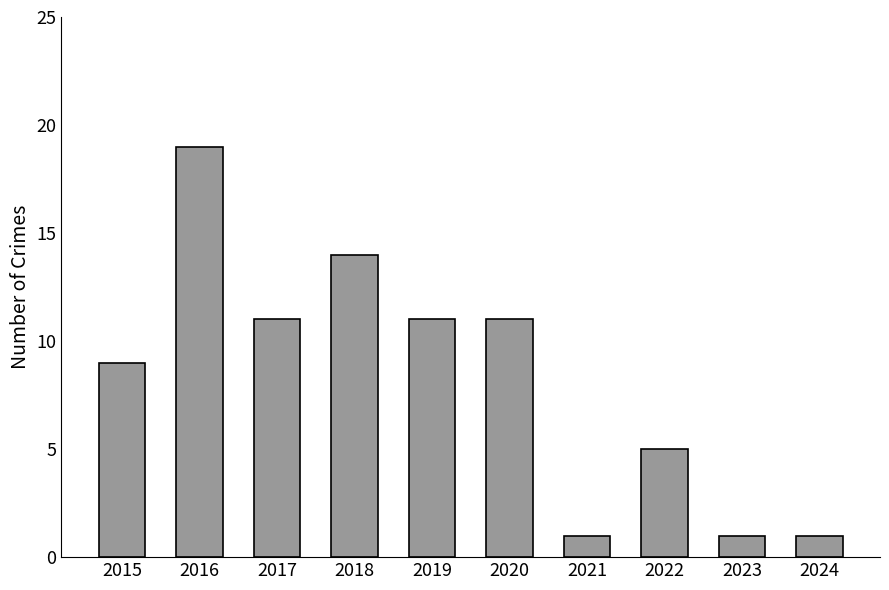

What is the maximum value shown in the chart?

19